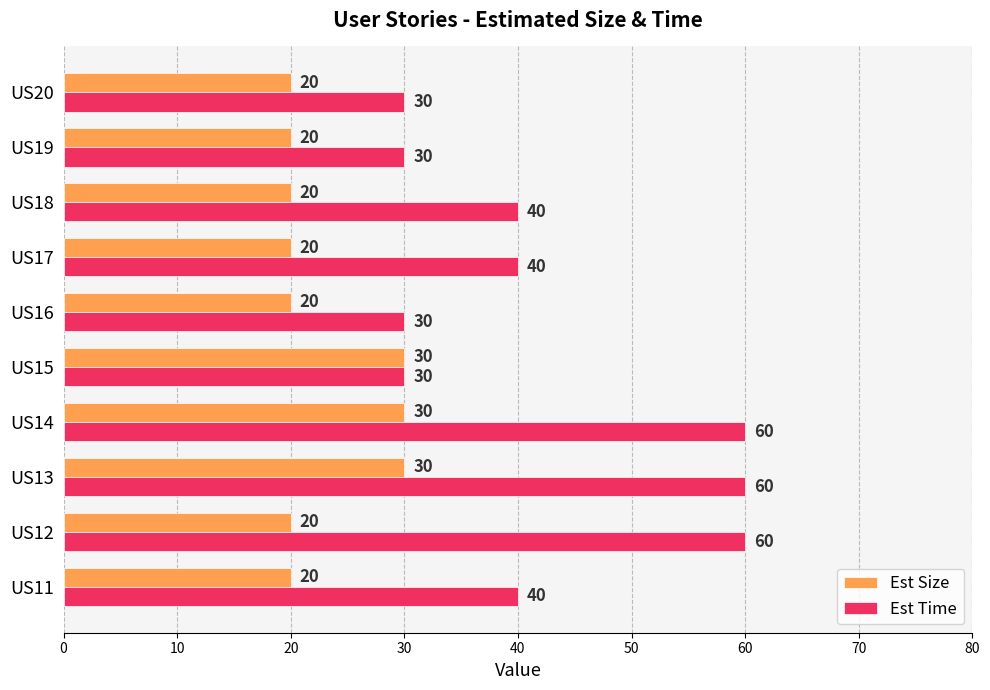

What is the smallest value displayed?

20